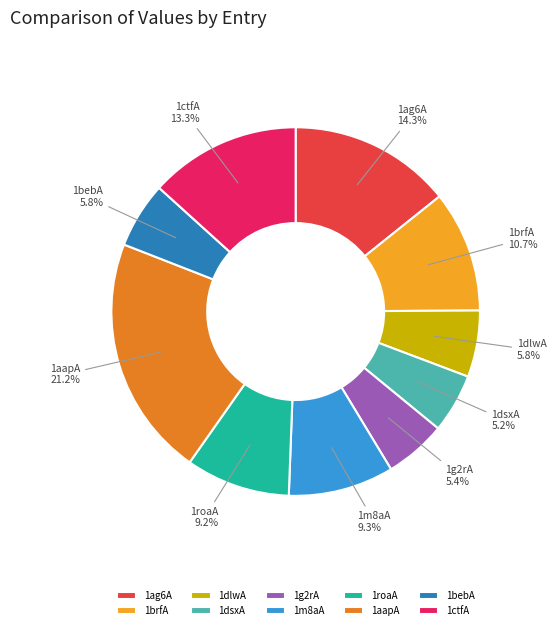

What percentage is the 1ctfA slice, to the nearest percent?

13%